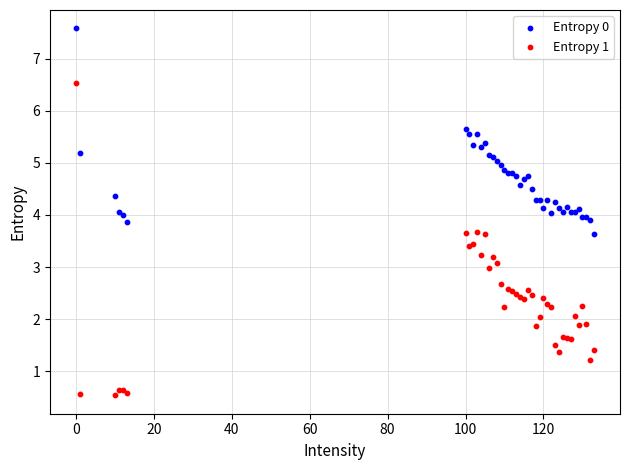

What is the X range (max minus min) for the scatter plot?

133.0